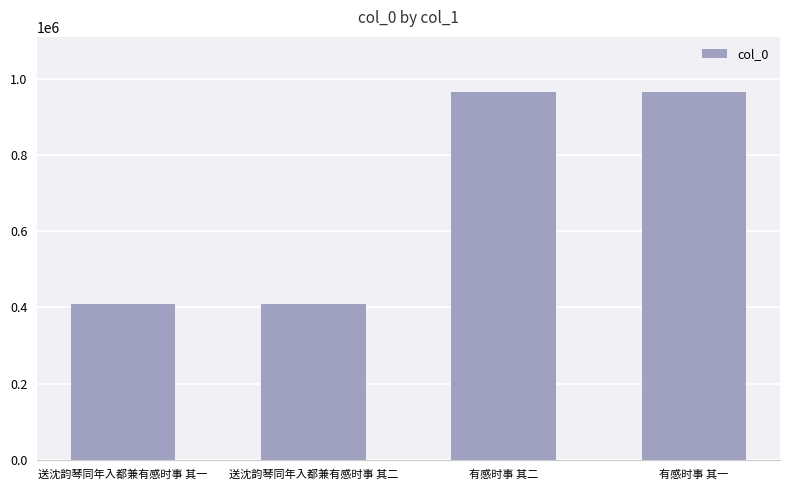

Between 送沈韵琴同年入都兼有感时事 其一 and 有感时事 其二, which is larger?

有感时事 其二